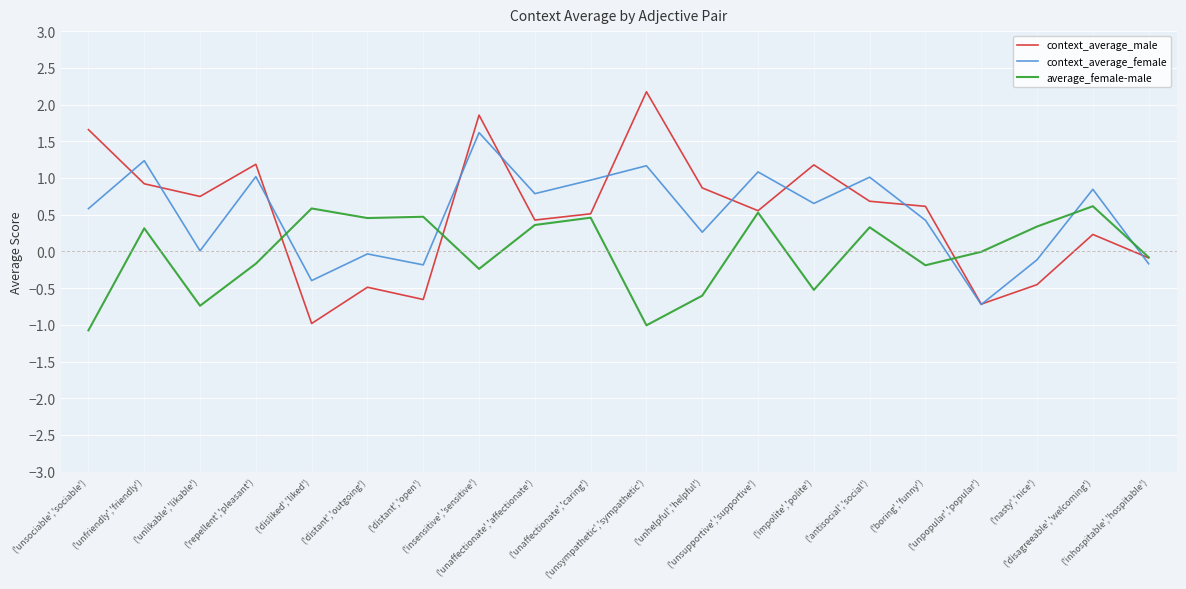

Which series has the largest range (max minus min)?

context_average_male